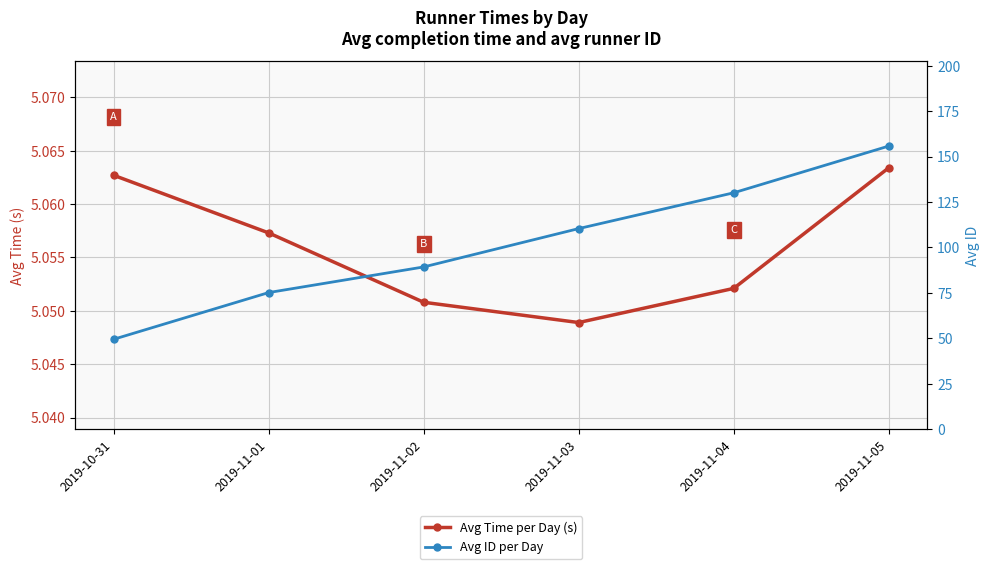

What is the spread (max minus min) of values at 2019-11-05?

150.7